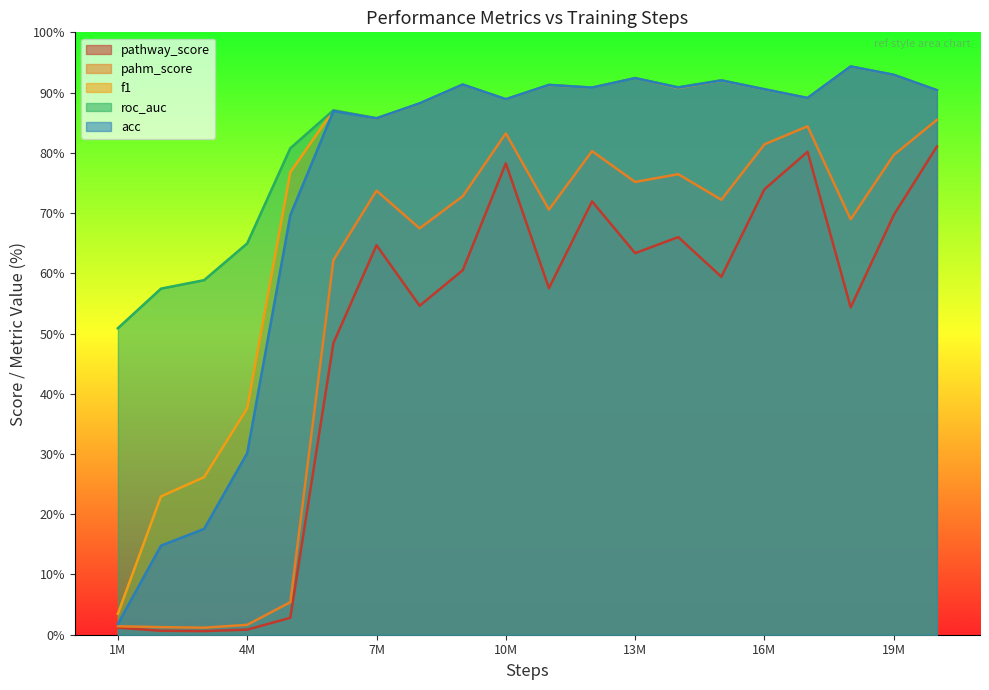

Where is f1 nearest to the value 48?

4M